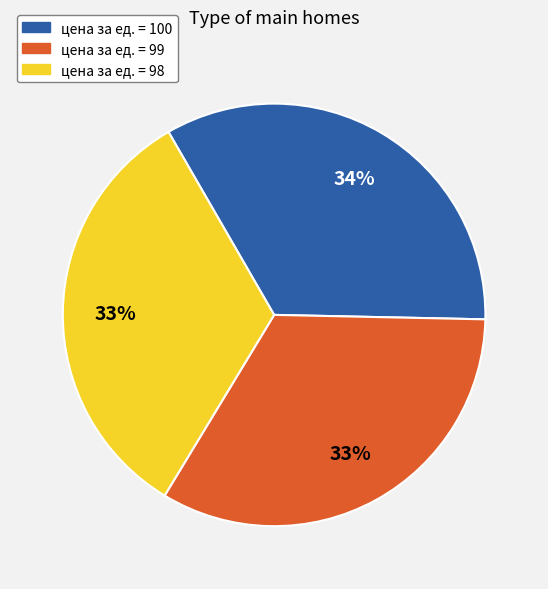

Is there a majority slice in this chart?

No